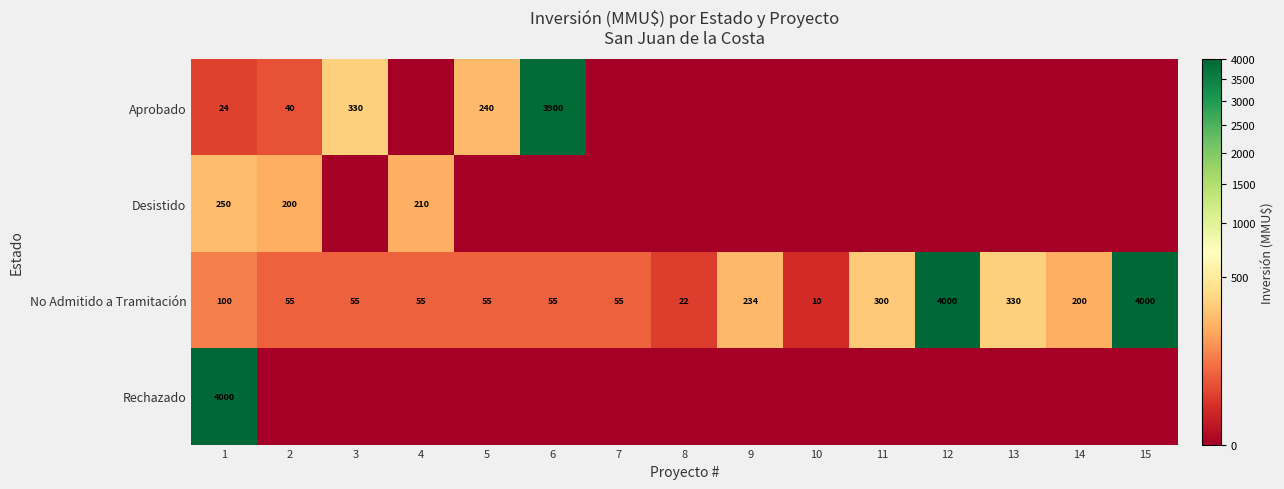

How many series are shown in this chart?

4